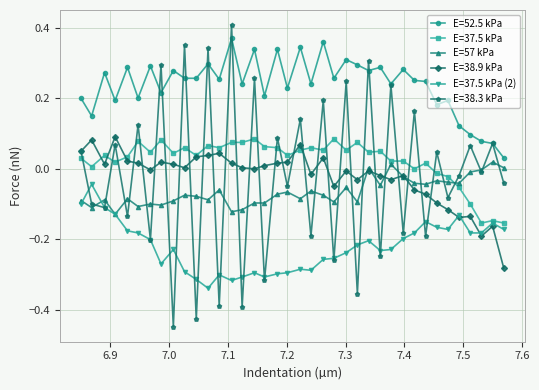

Which series has the largest total across all categories?

E=52.5 kPa